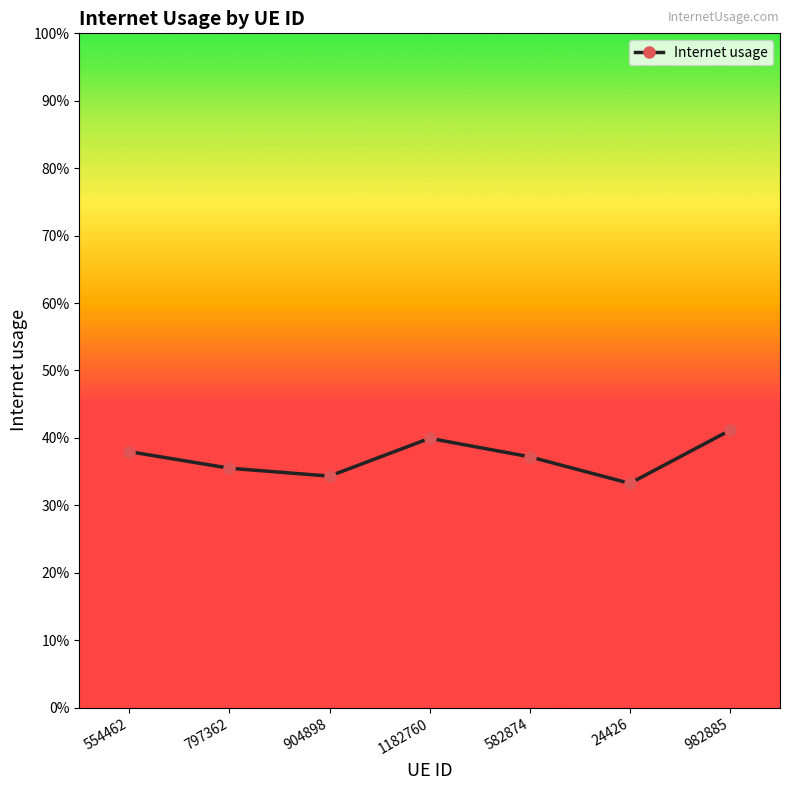

True or false: the data has more than 1 interior local peaks.

False